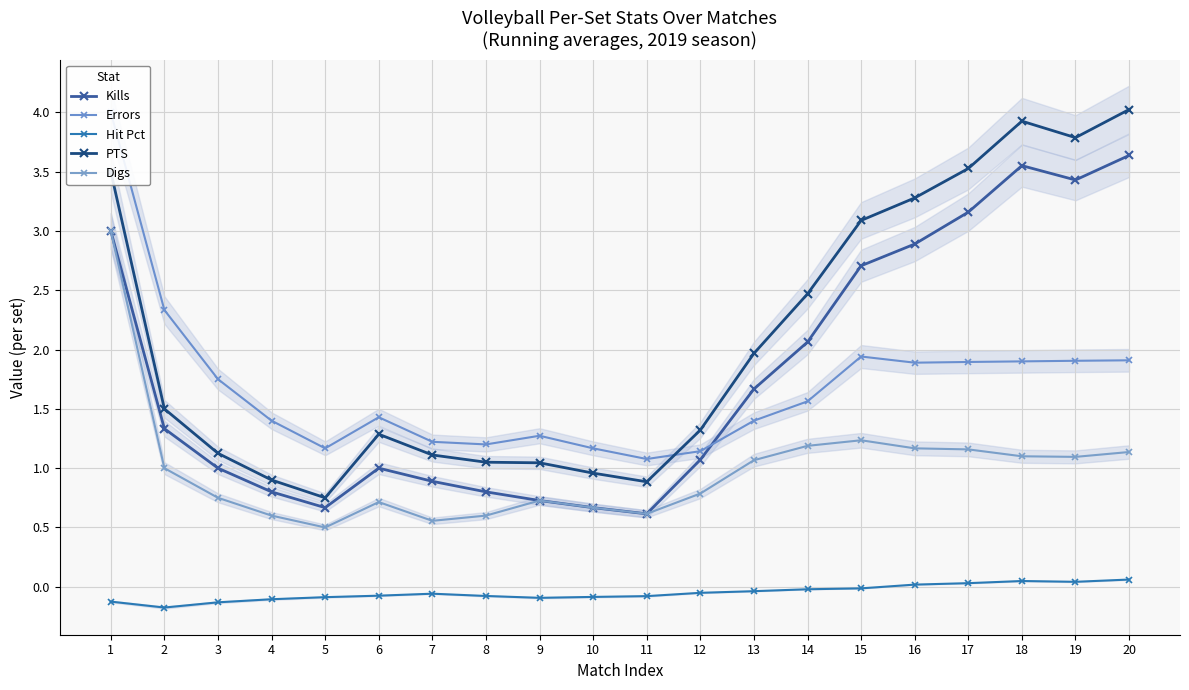

What is the total value across all series at 6?

4.4